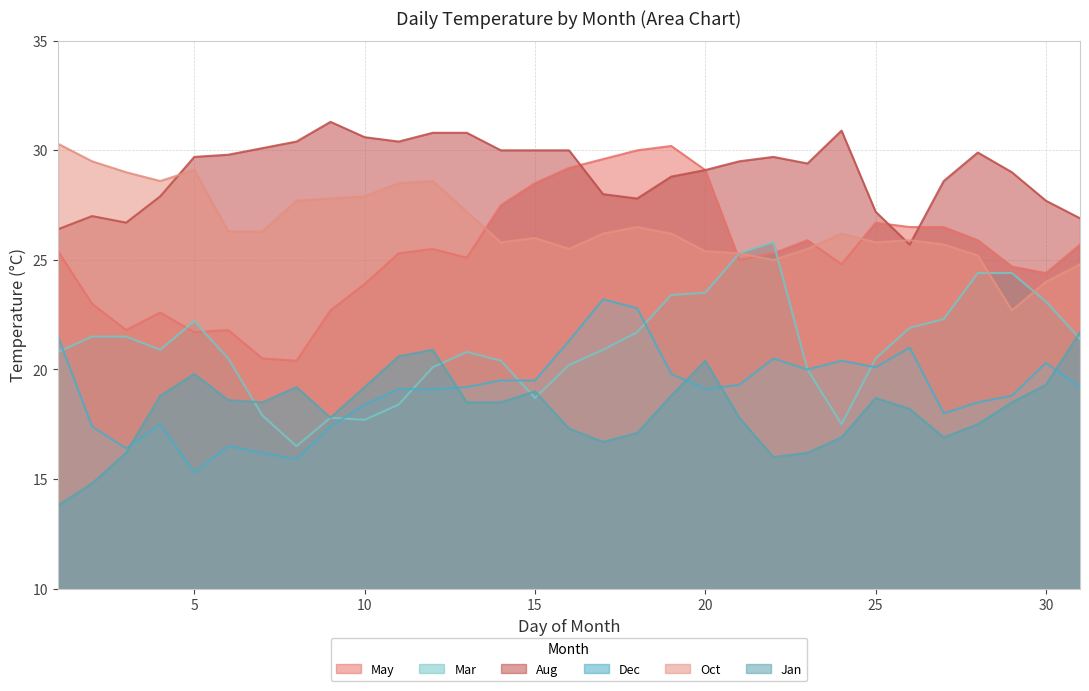

The Oct series shows 12.2 at 21. True or false?

False